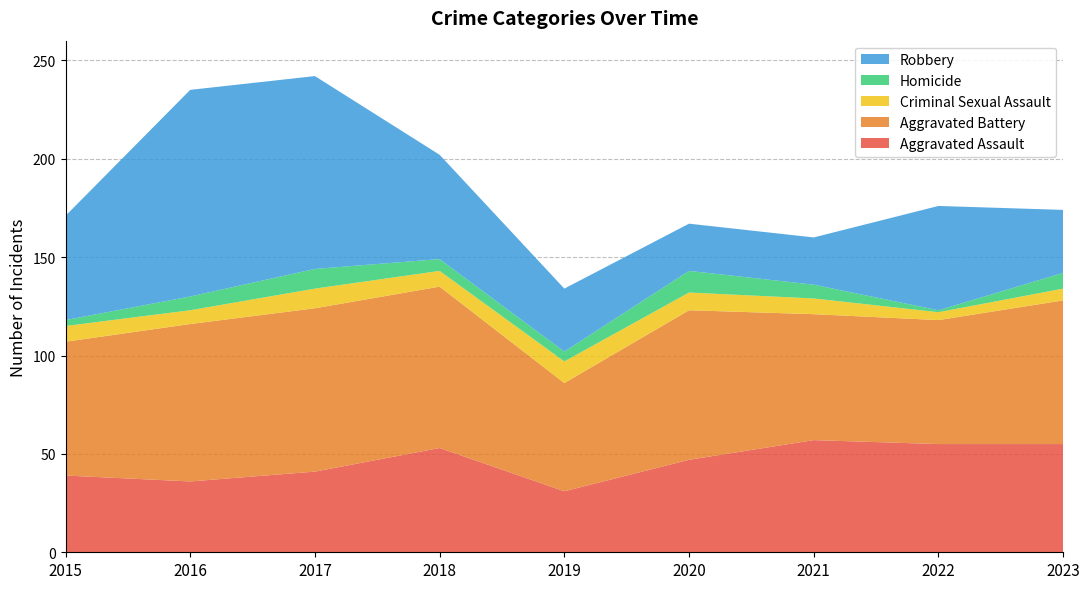

Reading left to right, transcribe all the data shown in this chart.

Aggravated Assault: 2015=39	2016=36	2017=41	2018=53	2019=31	2020=47	2021=57	2022=55	2023=55
Aggravated Battery: 2015=68	2016=80	2017=83	2018=82	2019=55	2020=76	2021=64	2022=63	2023=73
Criminal Sexual Assault: 2015=8	2016=7	2017=10	2018=8	2019=11	2020=9	2021=8	2022=4	2023=6
Homicide: 2015=3	2016=7	2017=10	2018=6	2019=5	2020=11	2021=7	2022=1	2023=8
Robbery: 2015=53	2016=105	2017=98	2018=53	2019=32	2020=24	2021=24	2022=53	2023=32